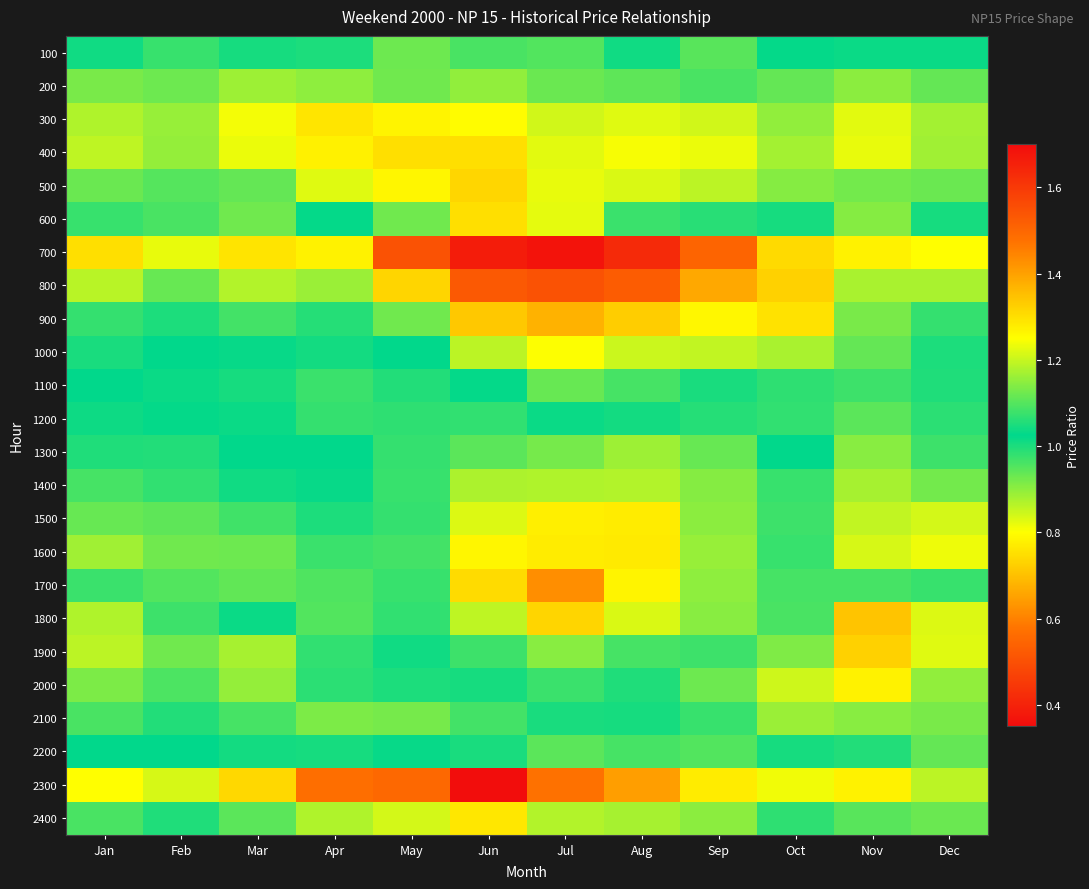

Reading left to right, extract all data points from this chart.

100: Jan=1.0	Feb=1.0	Mar=1.0	Apr=1.0	May=1.1	Jun=1.1	Jul=1.1	Aug=1.0	Sep=1.1	Oct=1.0	Nov=1.0	Dec=1.0
200: Jan=0.9	Feb=0.9	Mar=0.9	Apr=0.9	May=0.9	Jun=0.9	Jul=0.9	Aug=0.9	Sep=1.0	Oct=0.9	Nov=0.9	Dec=0.9
300: Jan=0.9	Feb=0.9	Mar=0.8	Apr=0.8	May=0.8	Jun=0.8	Jul=0.8	Aug=0.8	Sep=0.8	Oct=0.9	Nov=0.8	Dec=0.9
400: Jan=0.9	Feb=0.9	Mar=0.8	Apr=0.8	May=0.7	Jun=0.8	Jul=0.8	Aug=0.8	Sep=0.8	Oct=0.9	Nov=0.8	Dec=0.9
500: Jan=0.9	Feb=1.0	Mar=0.9	Apr=0.8	May=0.8	Jun=0.7	Jul=0.8	Aug=0.8	Sep=0.9	Oct=0.9	Nov=0.9	Dec=0.9
600: Jan=1.1	Feb=1.1	Mar=1.1	Apr=1.0	May=0.9	Jun=0.7	Jul=0.8	Aug=1.0	Sep=1.0	Oct=1.0	Nov=1.1	Dec=1.0
700: Jan=0.7	Feb=0.8	Mar=0.8	Apr=0.8	May=0.5	Jun=0.4	Jul=0.4	Aug=0.4	Sep=0.5	Oct=0.7	Nov=0.8	Dec=0.8
800: Jan=0.9	Feb=0.9	Mar=0.9	Apr=0.9	May=0.7	Jun=0.5	Jul=0.5	Aug=0.5	Sep=0.7	Oct=0.7	Nov=0.9	Dec=0.9
900: Jan=1.0	Feb=1.0	Mar=1.0	Apr=1.0	May=0.9	Jun=0.7	Jul=0.7	Aug=0.7	Sep=0.8	Oct=0.8	Nov=0.9	Dec=1.0
1000: Jan=1.0	Feb=1.0	Mar=1.0	Apr=1.0	May=1.0	Jun=0.9	Jul=0.8	Aug=0.8	Sep=0.9	Oct=0.9	Nov=0.9	Dec=1.0
1100: Jan=1.0	Feb=1.0	Mar=1.0	Apr=1.1	May=1.1	Jun=1.0	Jul=0.9	Aug=1.0	Sep=1.0	Oct=1.0	Nov=1.0	Dec=1.0
1200: Jan=1.0	Feb=1.0	Mar=1.0	Apr=1.1	May=1.1	Jun=1.1	Jul=1.0	Aug=1.0	Sep=1.1	Oct=1.0	Nov=0.9	Dec=1.0
1300: Jan=1.0	Feb=1.0	Mar=1.0	Apr=1.0	May=1.1	Jun=1.1	Jul=1.1	Aug=1.2	Sep=1.1	Oct=1.0	Nov=0.9	Dec=1.0
1400: Jan=1.0	Feb=1.0	Mar=1.0	Apr=1.0	May=1.1	Jun=1.2	Jul=1.2	Aug=1.2	Sep=1.1	Oct=1.1	Nov=0.9	Dec=0.9
1500: Jan=0.9	Feb=0.9	Mar=1.0	Apr=1.0	May=1.1	Jun=1.2	Jul=1.3	Aug=1.3	Sep=1.1	Oct=1.1	Nov=0.9	Dec=0.8
1600: Jan=0.9	Feb=0.9	Mar=0.9	Apr=1.0	May=1.1	Jun=1.3	Jul=1.3	Aug=1.3	Sep=1.2	Oct=1.1	Nov=0.8	Dec=0.8
1700: Jan=1.0	Feb=1.0	Mar=0.9	Apr=1.0	May=1.1	Jun=1.3	Jul=1.4	Aug=1.3	Sep=1.2	Oct=1.1	Nov=1.0	Dec=1.0
1800: Jan=1.2	Feb=1.1	Mar=1.0	Apr=1.0	May=1.1	Jun=1.2	Jul=1.3	Aug=1.2	Sep=1.1	Oct=1.1	Nov=1.3	Dec=1.2
1900: Jan=1.2	Feb=1.1	Mar=1.2	Apr=1.0	May=1.0	Jun=1.1	Jul=1.1	Aug=1.1	Sep=1.1	Oct=1.1	Nov=1.3	Dec=1.2
2000: Jan=1.1	Feb=1.1	Mar=1.2	Apr=1.1	May=1.1	Jun=1.0	Jul=1.0	Aug=1.0	Sep=1.1	Oct=1.2	Nov=1.3	Dec=1.2
2100: Jan=1.1	Feb=1.1	Mar=1.1	Apr=1.1	May=1.1	Jun=1.1	Jul=1.0	Aug=1.0	Sep=1.1	Oct=1.2	Nov=1.1	Dec=1.1
2200: Jan=1.0	Feb=1.0	Mar=1.0	Apr=1.0	May=1.0	Jun=1.0	Jul=0.9	Aug=1.0	Sep=1.0	Oct=1.0	Nov=1.1	Dec=1.1
2300: Jan=1.3	Feb=1.2	Mar=1.3	Apr=1.5	May=1.5	Jun=1.7	Jul=1.5	Aug=1.4	Sep=1.3	Oct=1.2	Nov=1.3	Dec=1.2
2400: Jan=1.1	Feb=1.1	Mar=1.1	Apr=1.2	May=1.2	Jun=1.3	Jul=1.2	Aug=1.2	Sep=1.1	Oct=1.1	Nov=1.1	Dec=1.1